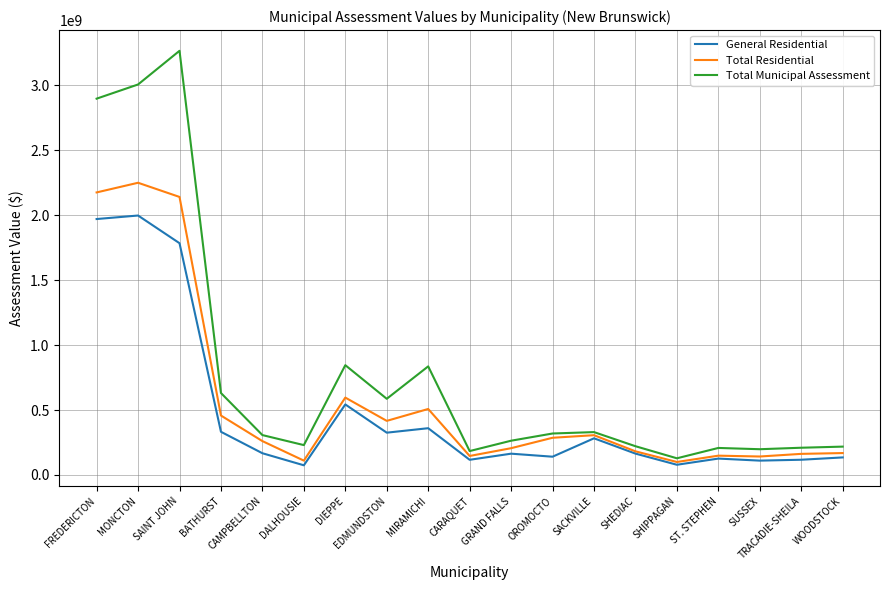

Where is the first local minimum for Total Residential?

DALHOUSIE